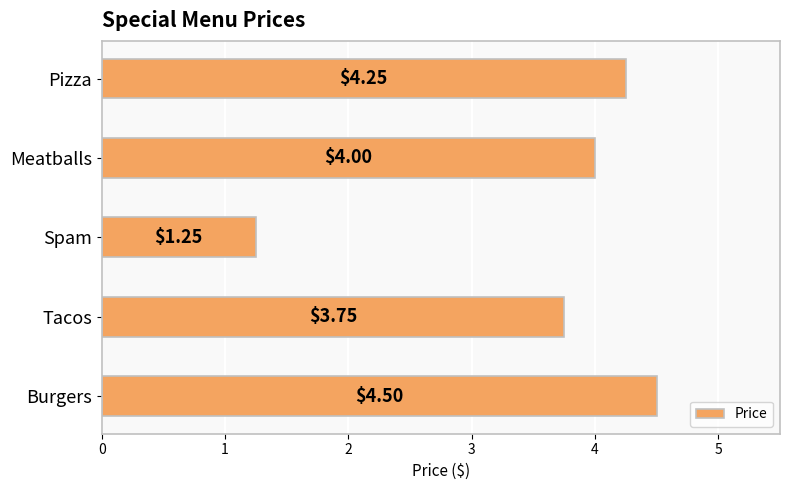

List the labels in order of value, smallest first.

Spam, Tacos, Meatballs, Pizza, Burgers